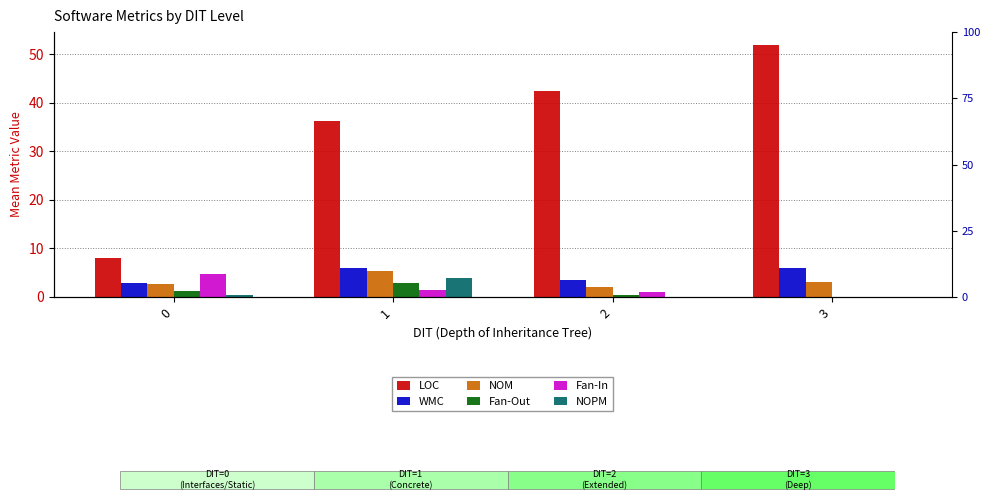

Rank the categories by NOM value from highest to lowest.

1, 3, 0, 2